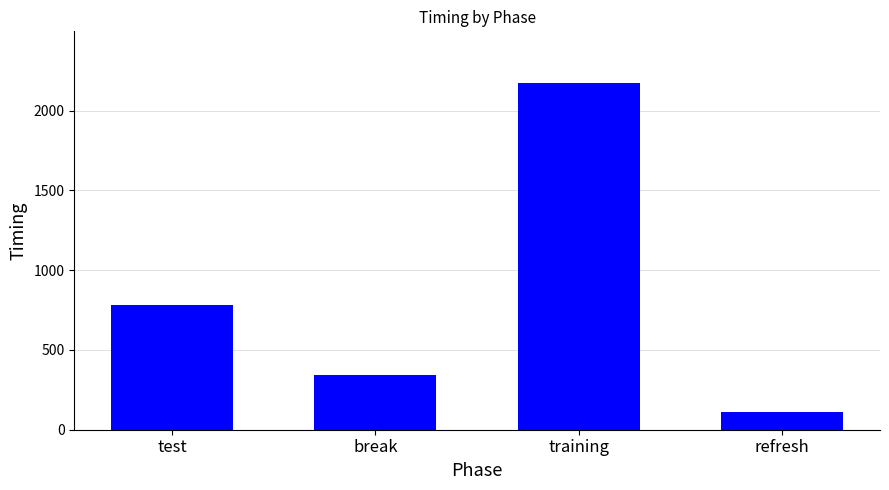

What is the label of the 1st bar from the left?

test